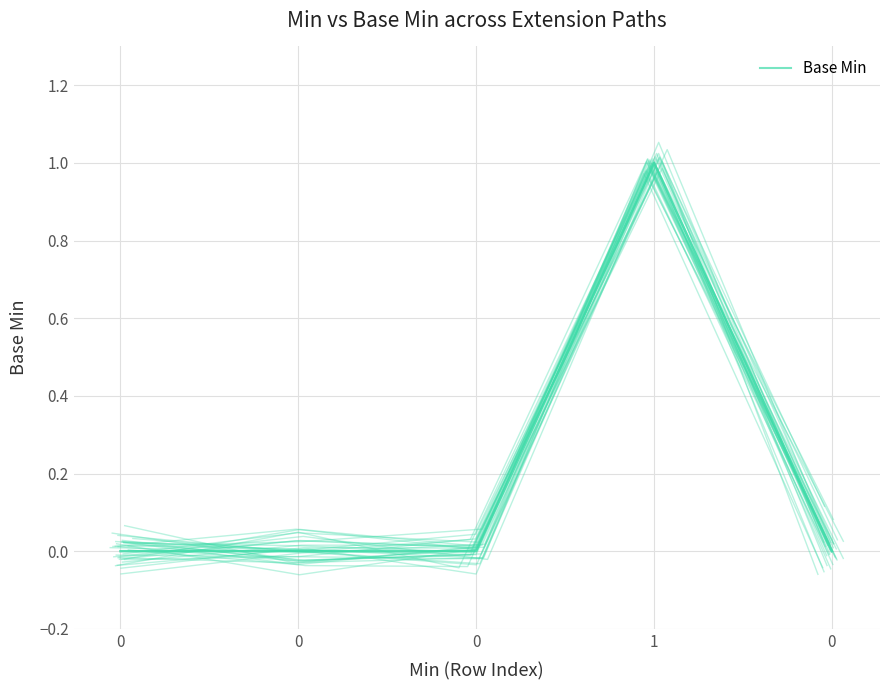

How many values are above zero?

4